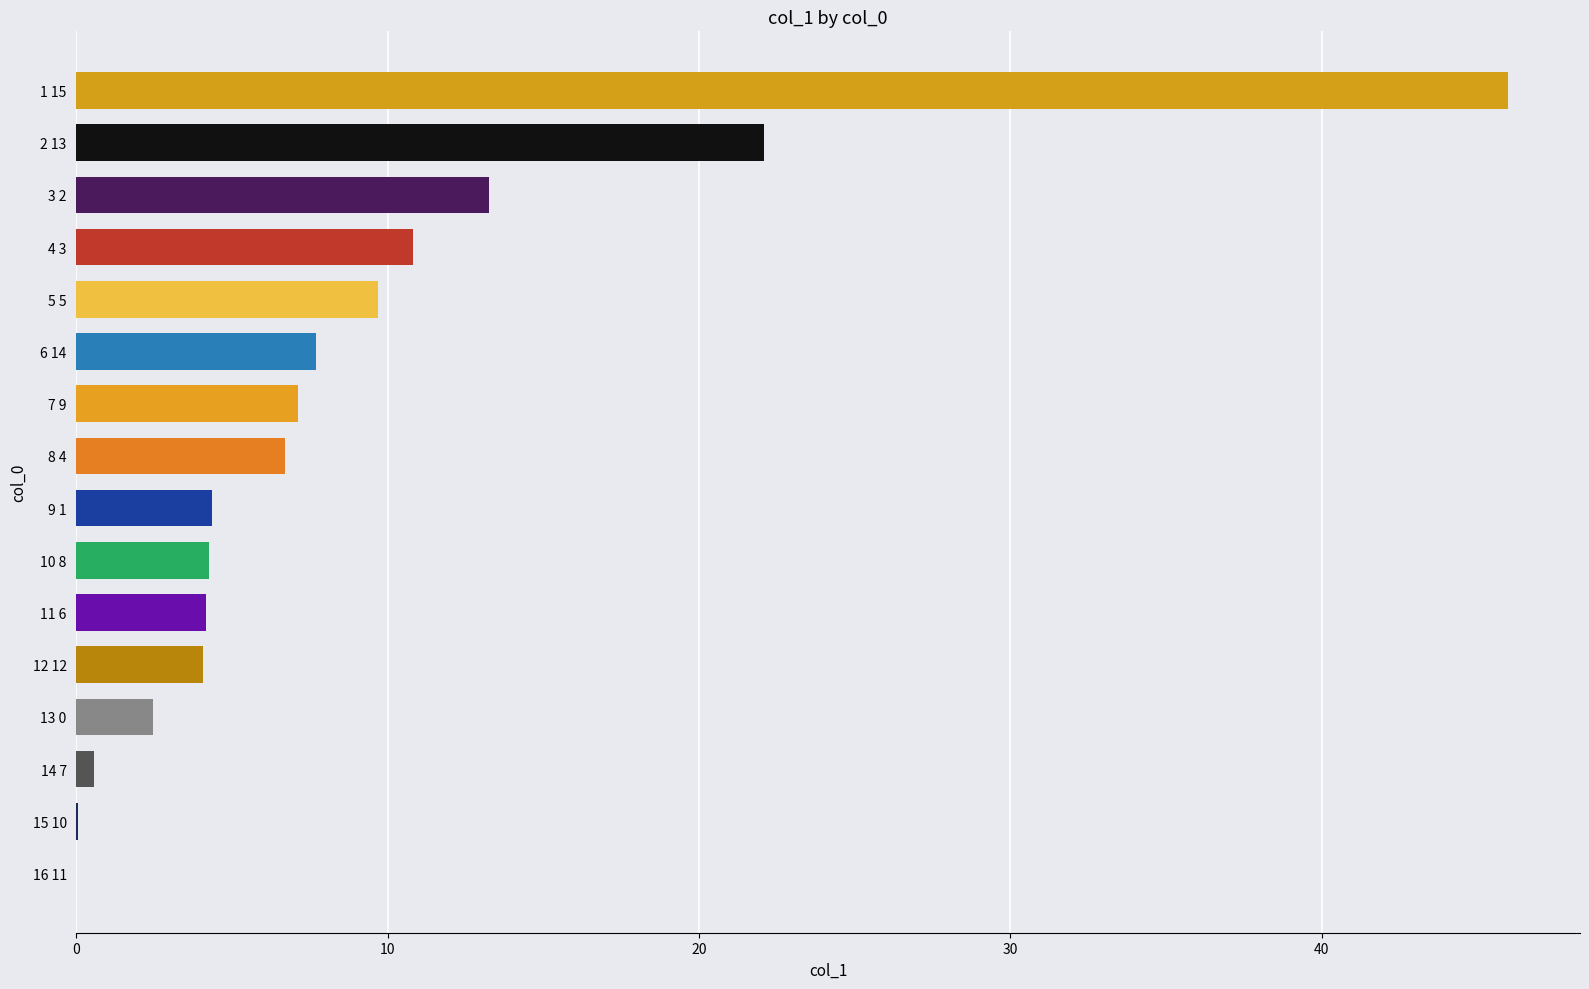

Between 7 9 and 3 2, which is larger?

3 2